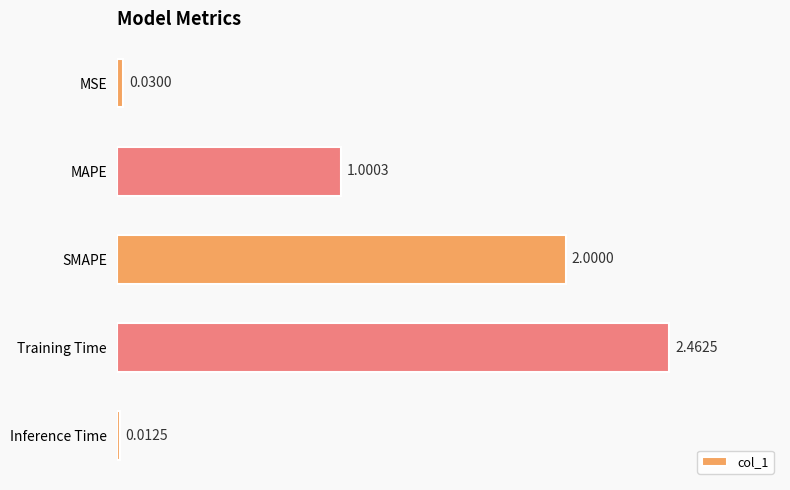

Are the bars horizontal?

Yes